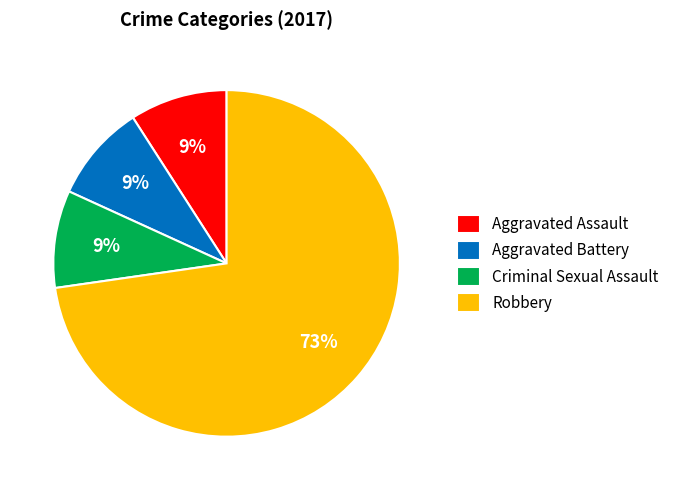

To the nearest percent, what is the combined percentage of Robbery and Aggravated Assault?

82%